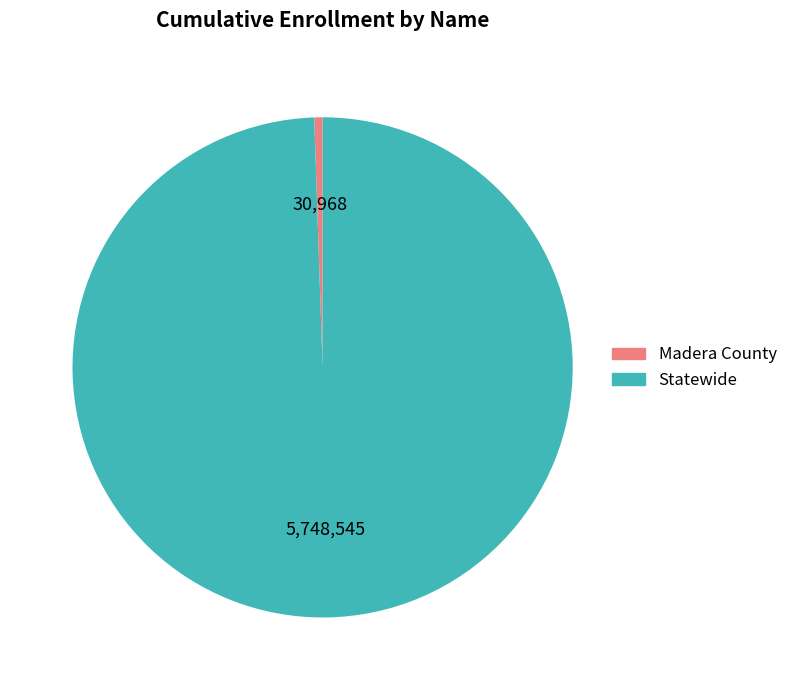

Rank the categories by value from lowest to highest.

Madera County, Statewide